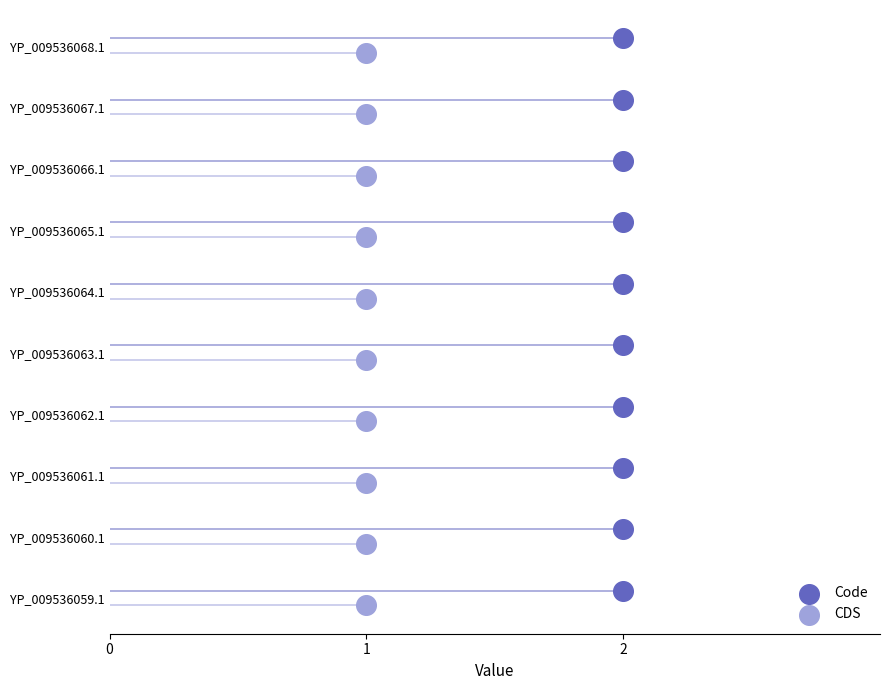

What are all the series names shown in the legend?

Code, CDS